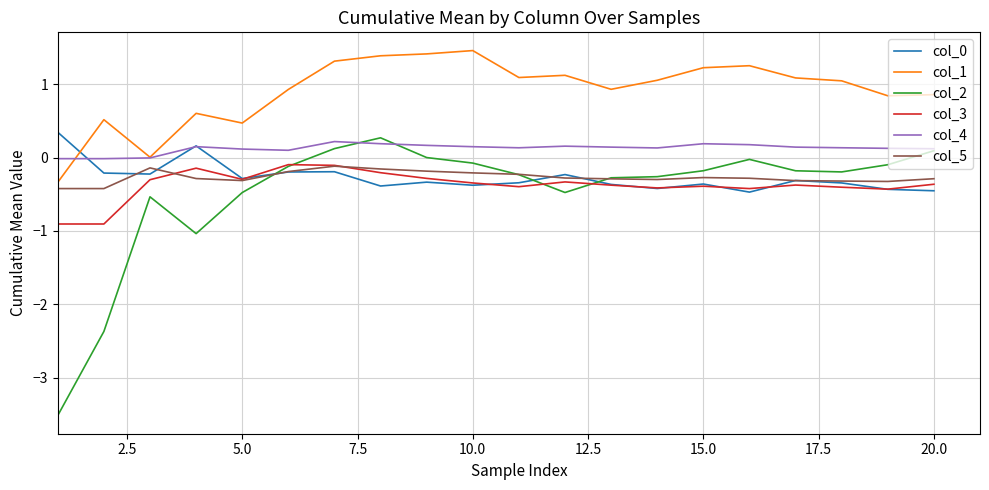

True or false: col_3 has more than 1 points higher than both neighbors.

True